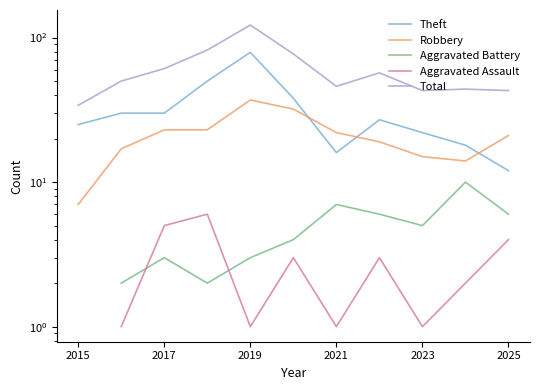

The value of Theft at 2025 is 9.9. True or false?

False